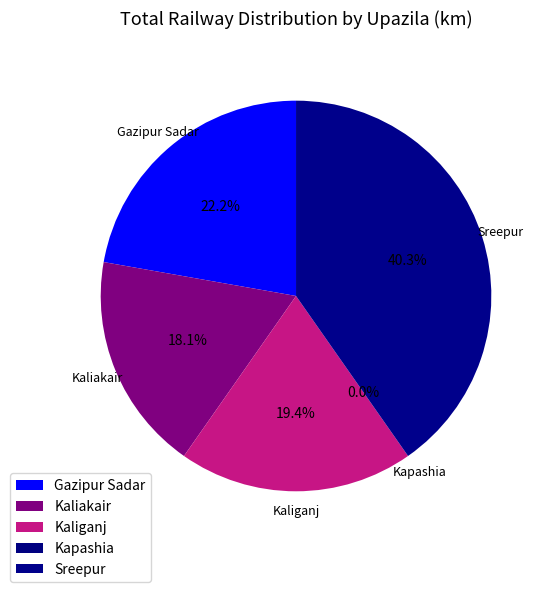

Between Sreepur and Kaliganj, which is larger?

Sreepur